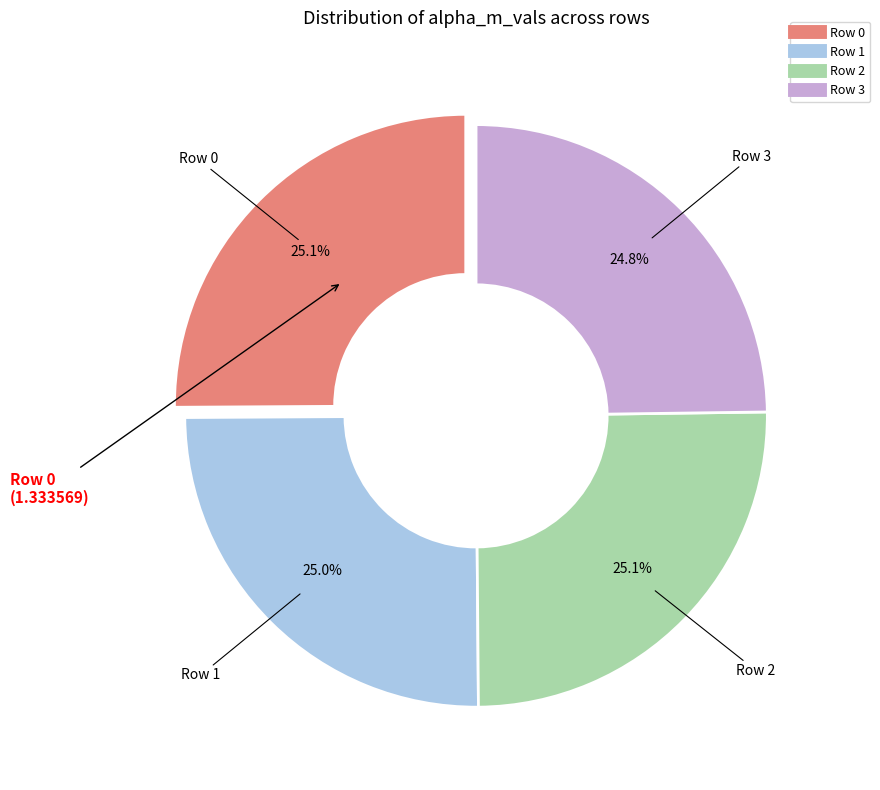

How much of the chart is everything except Row 2?

74.9%